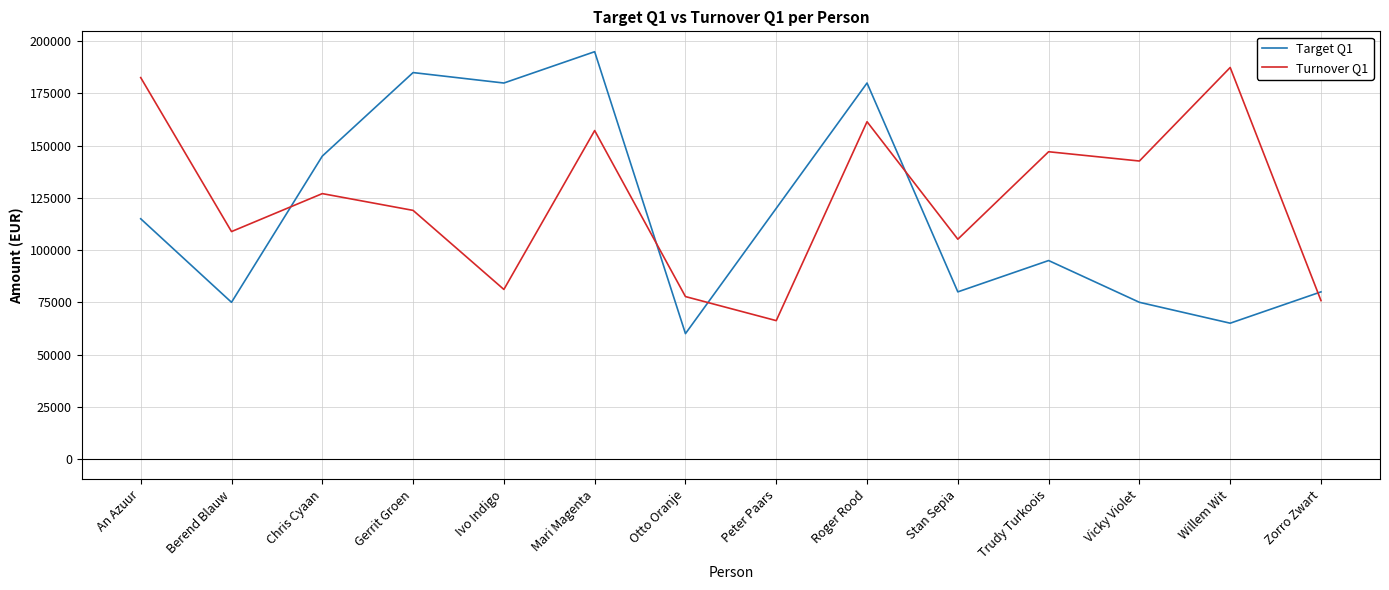

What is the average value of the Turnover Q1 series?

124258